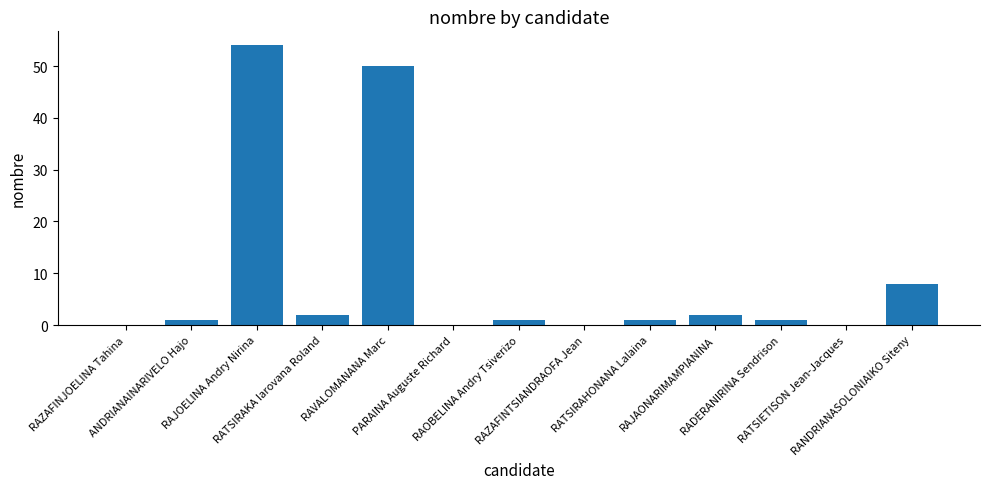

What is the sum of all values?

120